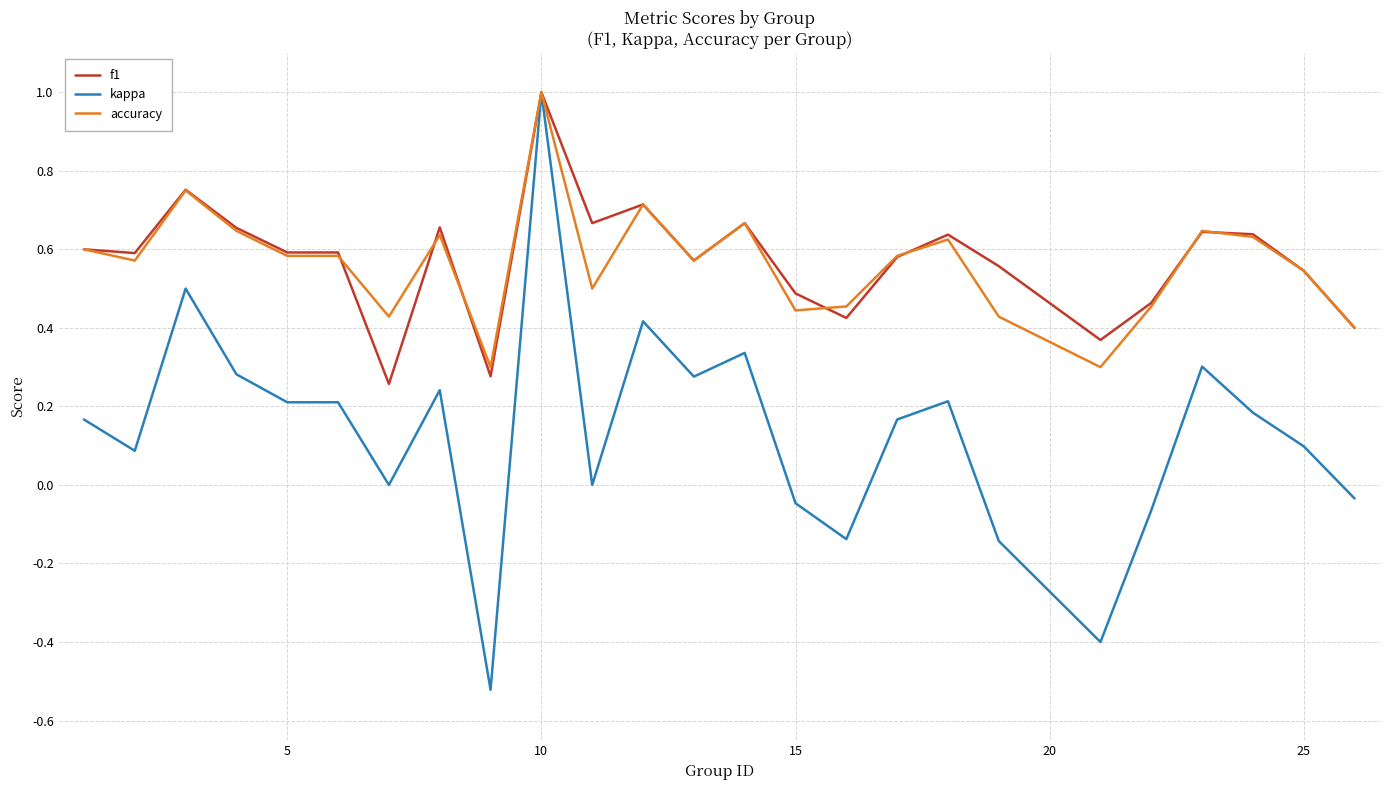

What is the maximum value shown in the chart?

1.0